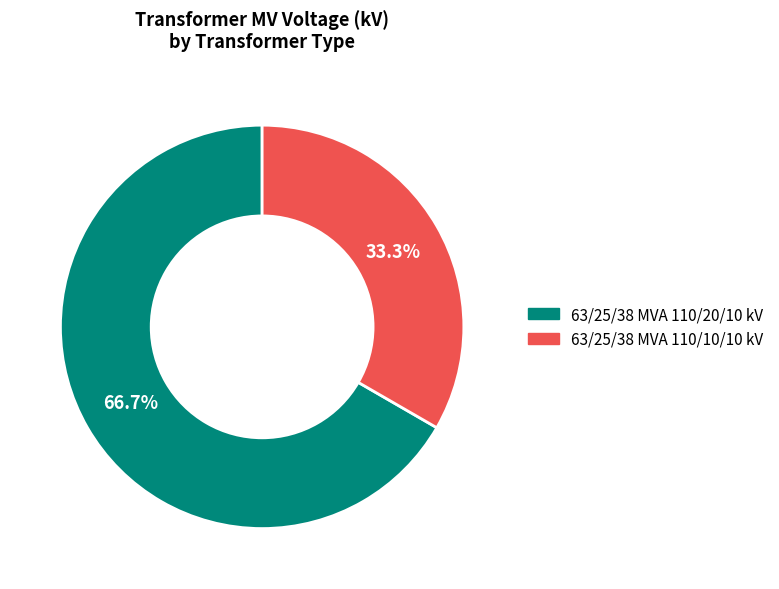

True or false: 63/25/38 MVA 110/20/10 kV accounts for 67% of the total.

True